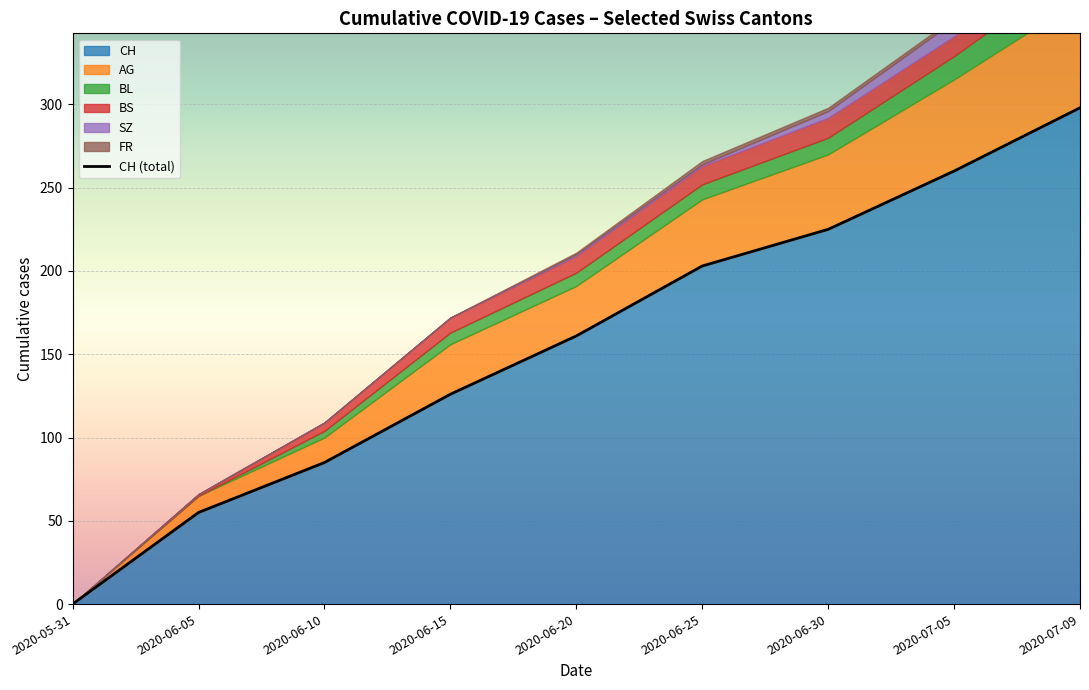

How many lines are shown in the chart?

1